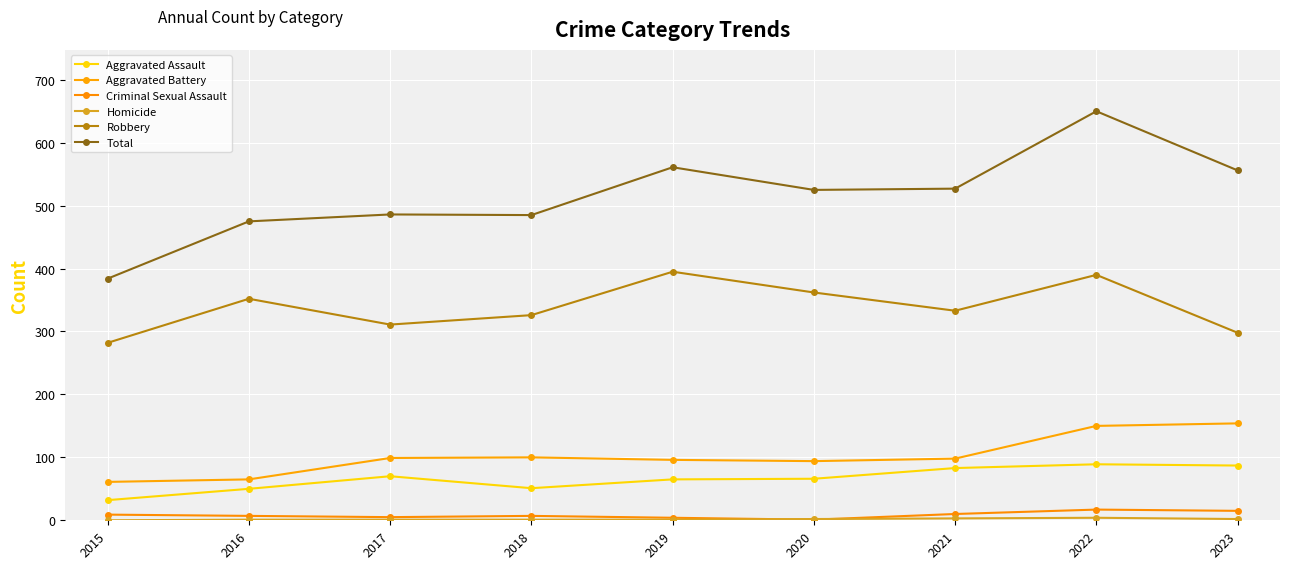

At which label does Aggravated Battery first exceed 98?

2017